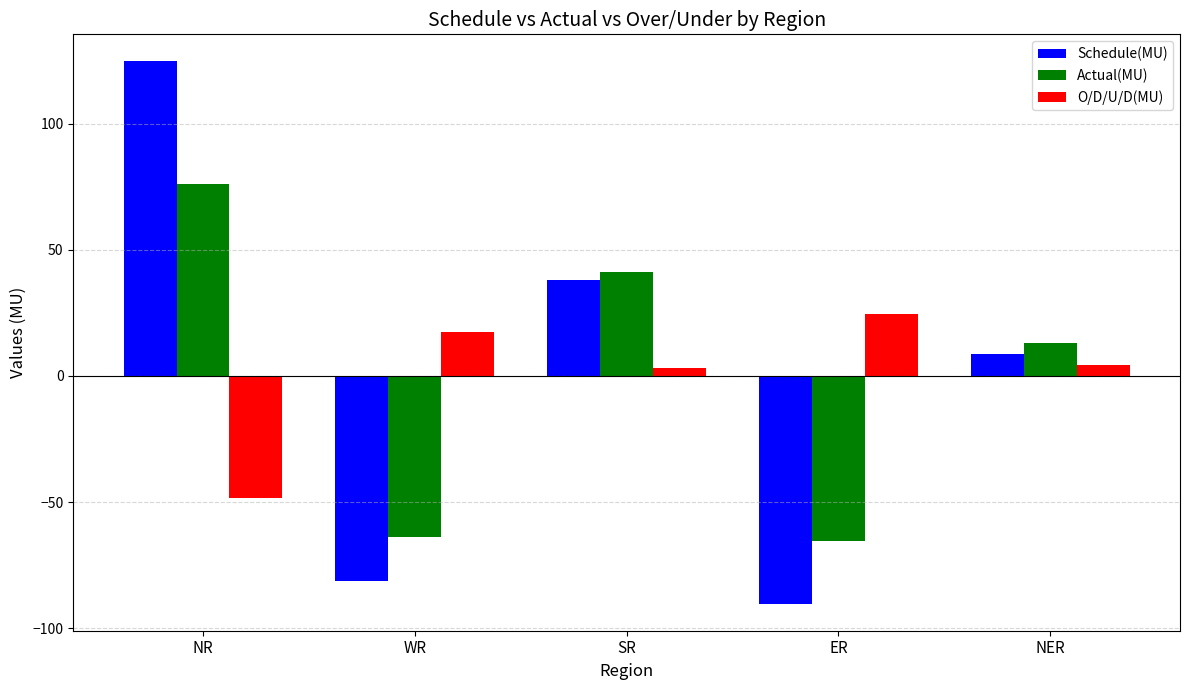

Count the number of data series in this chart.

3